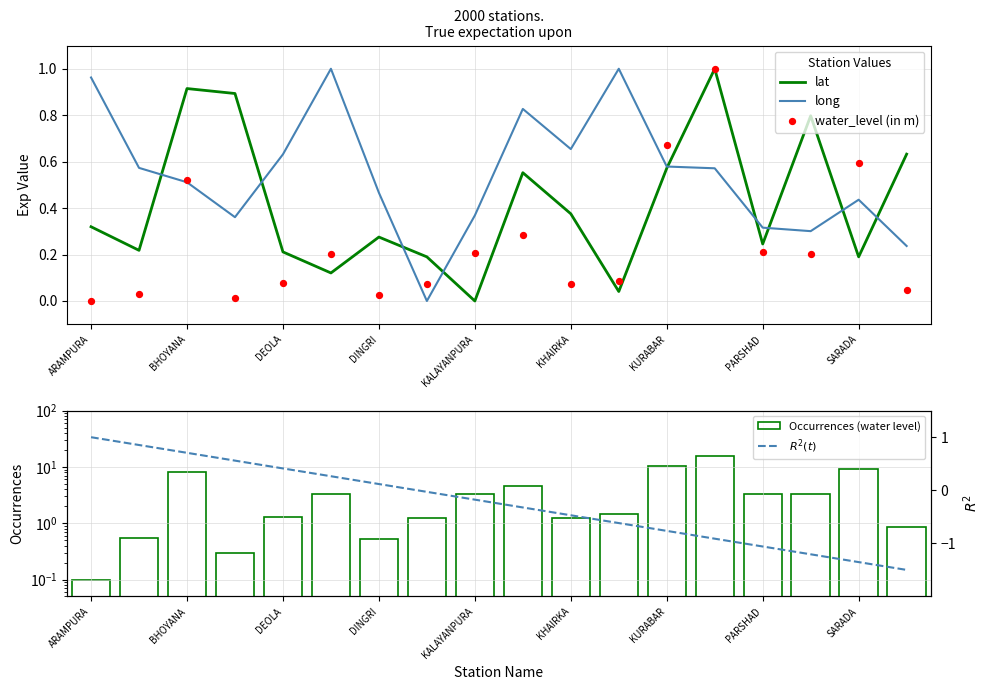

Is the value of lat at SARADA greater than the value of long at PARSHAD?

No